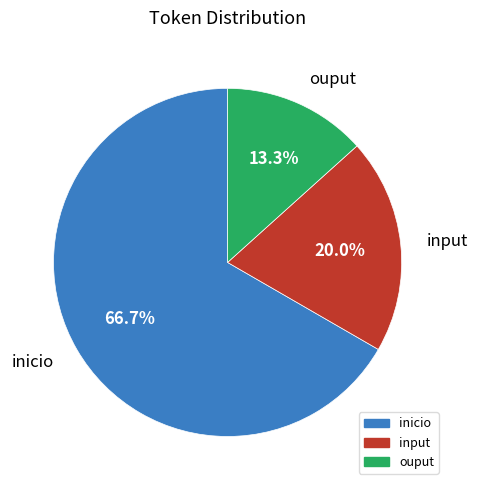

To the nearest percent, what is the difference between the ouput and input slice percentages?

7%